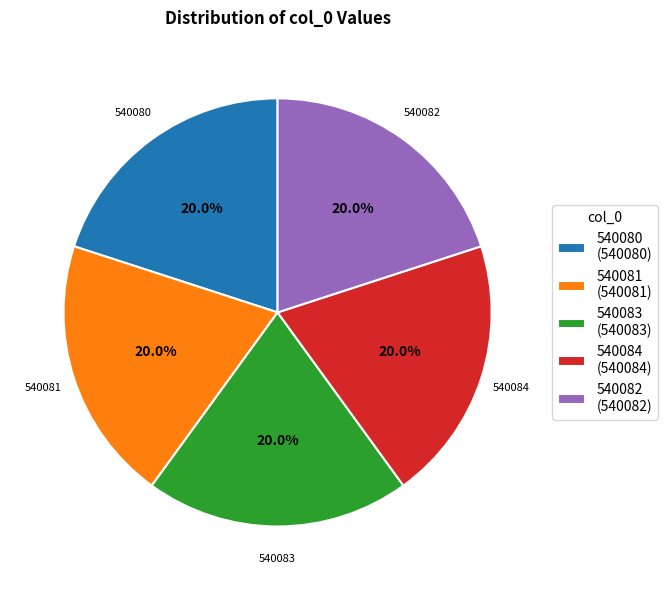

What is the ratio of the value at 540083 (540083) to the value at 540080 (540080)?

1.0